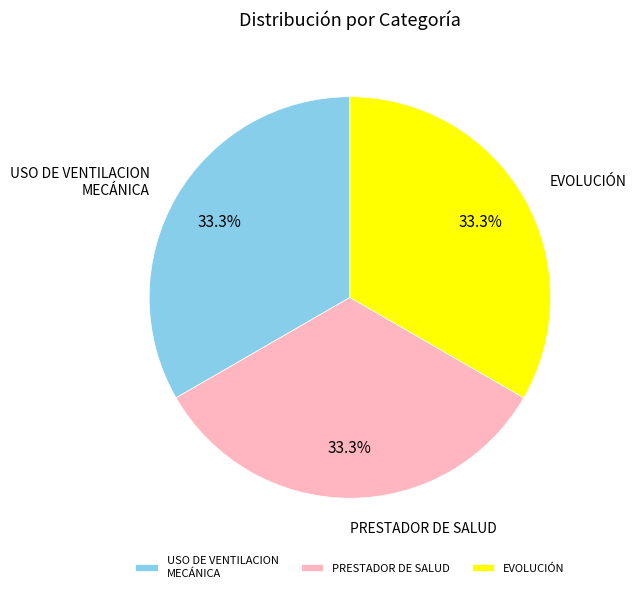

Is there a majority slice in this chart?

No